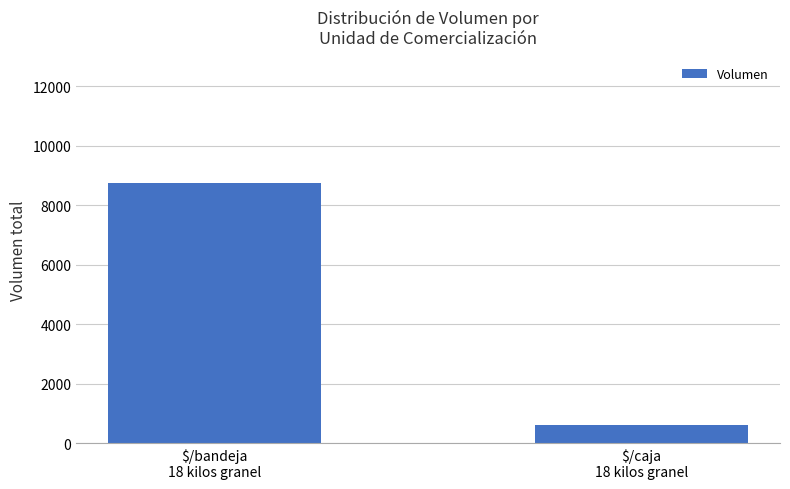

Read the value at $/bandeja
18 kilos granel, to the nearest 10.

8750